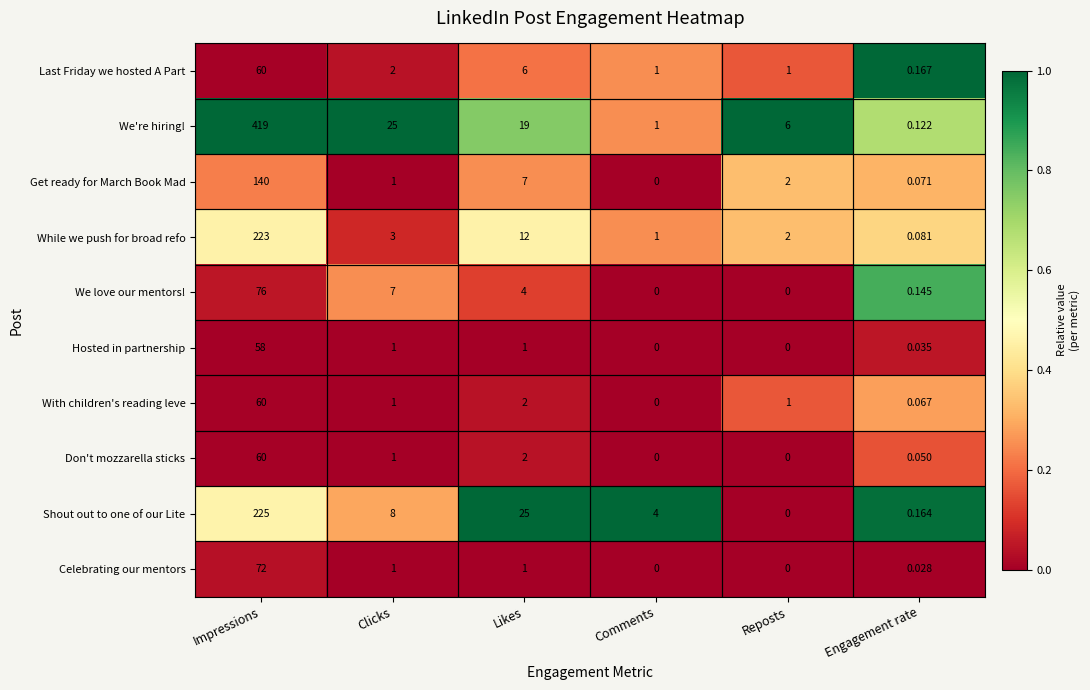

Which series changed the most between Impressions and Comments?

We're hiring!